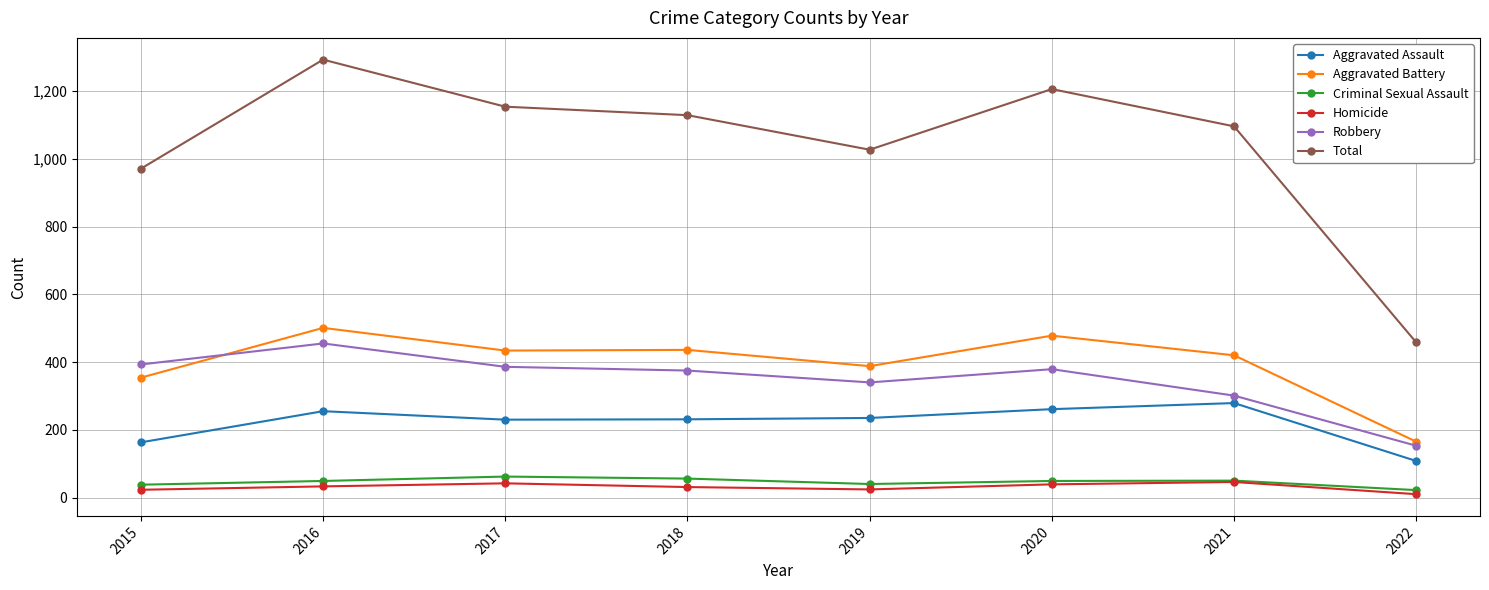

What is the spread (max minus min) of values at 2019?

1003